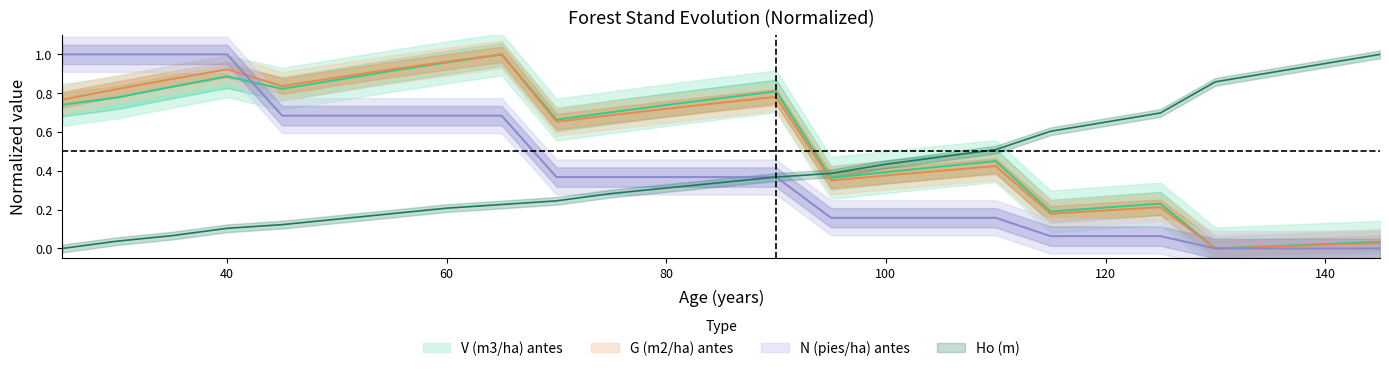

What is the value of the V (m3/ha) antes point at the 10th from the left?

0.7